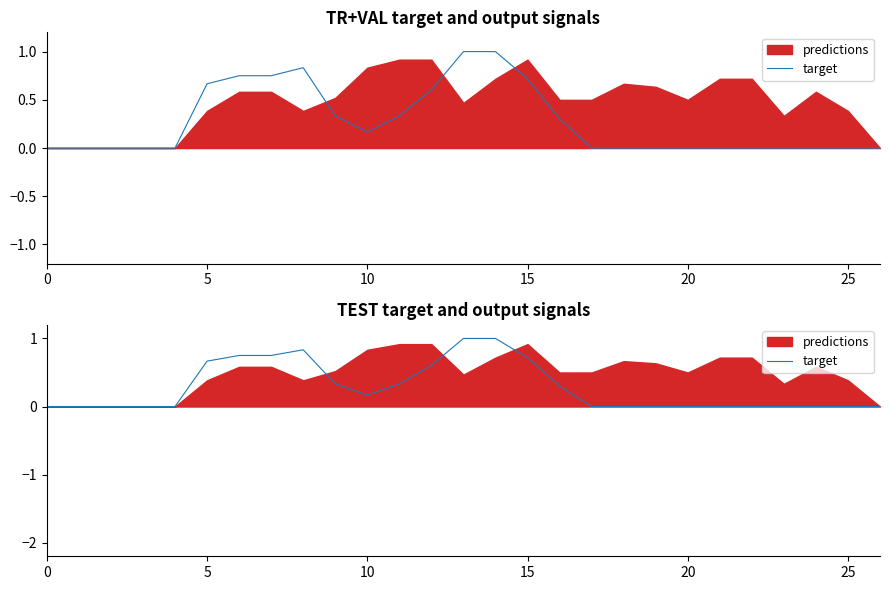

Does the chart display data point markers on the line(s)?

No